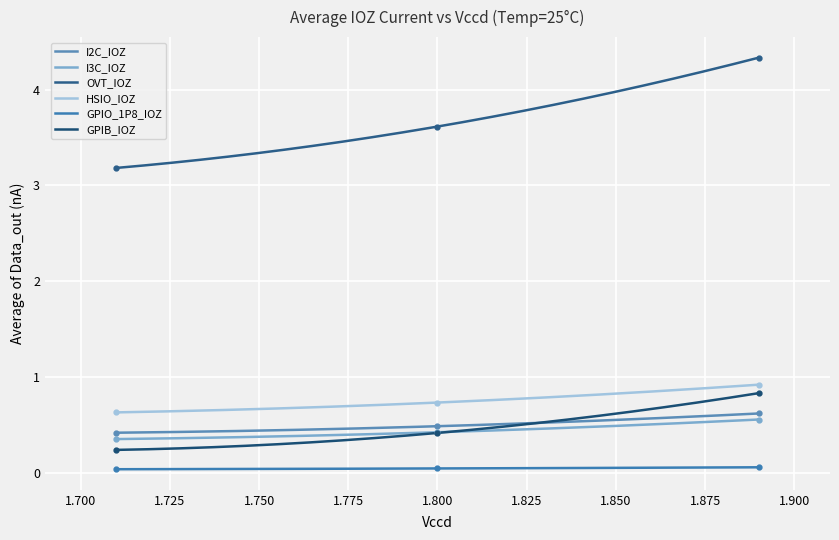

What position from the right is 1.71?

3